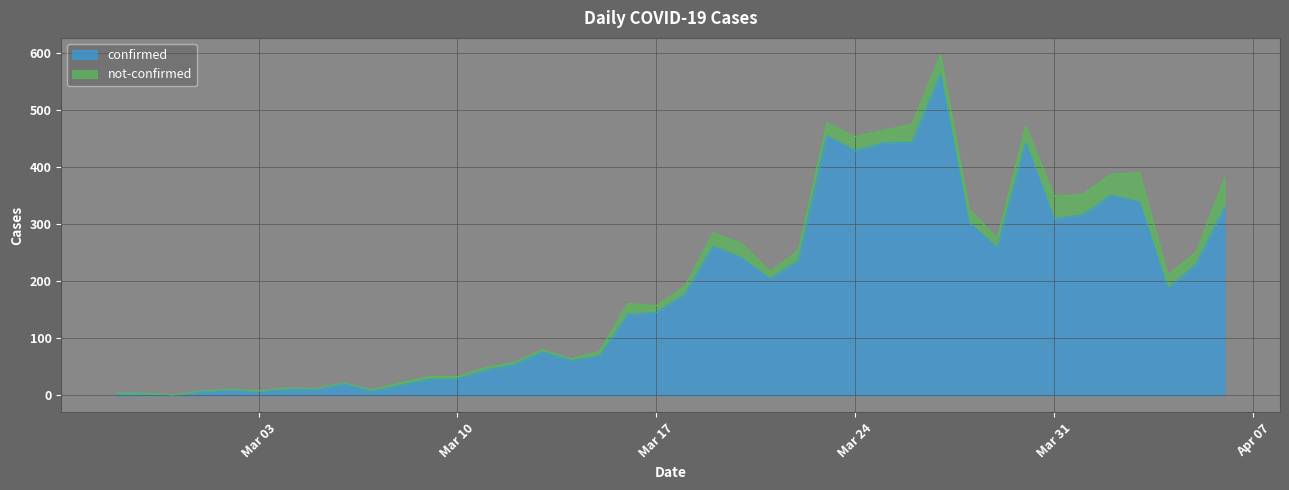

How many data points does each series have?

40